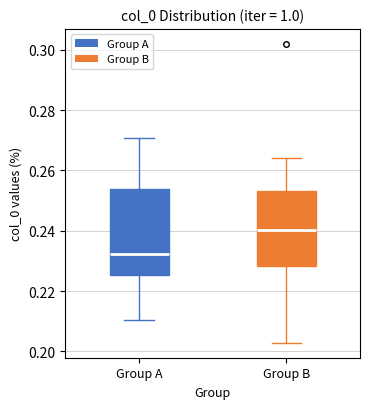

Where does the upper whisker of the box for Group A end on the y-axis? The values are not printed on the chart, so give them approximately, as read against the axis.

0.270